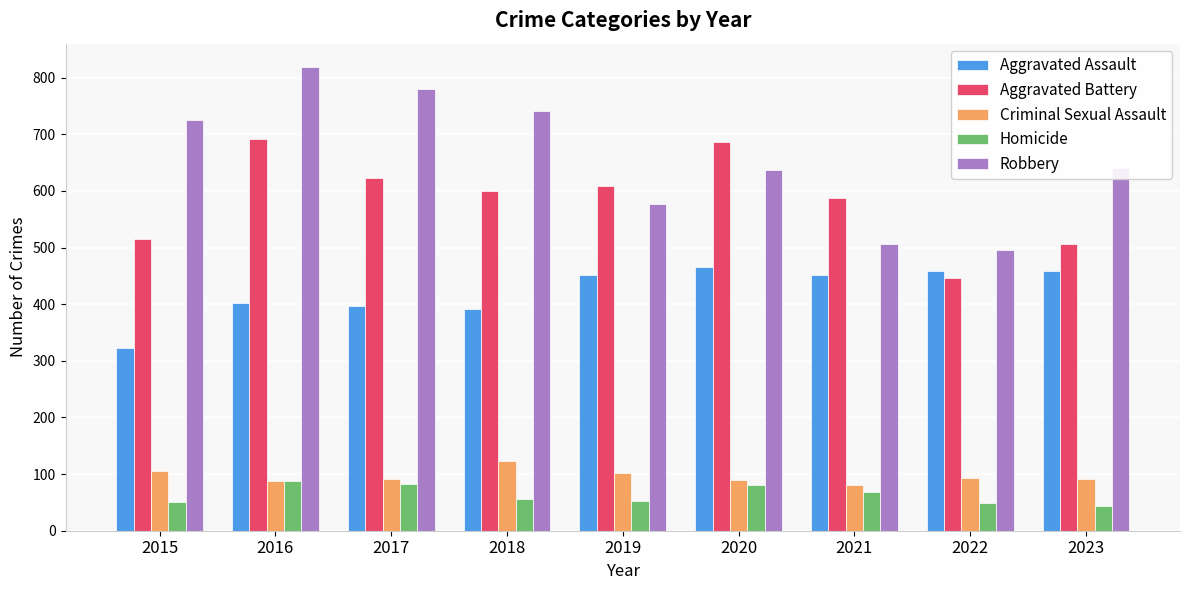

Rank the series by their maximum value, from highest to lowest.

Robbery, Aggravated Battery, Aggravated Assault, Criminal Sexual Assault, Homicide